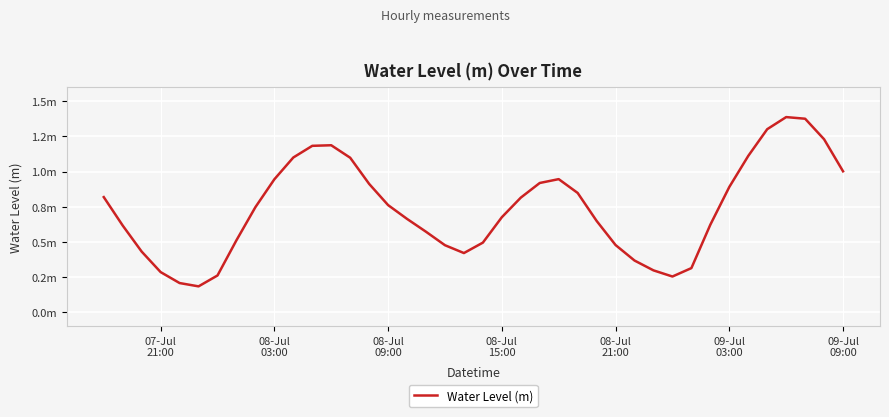

Is this an area chart (filled region under the line)?

No